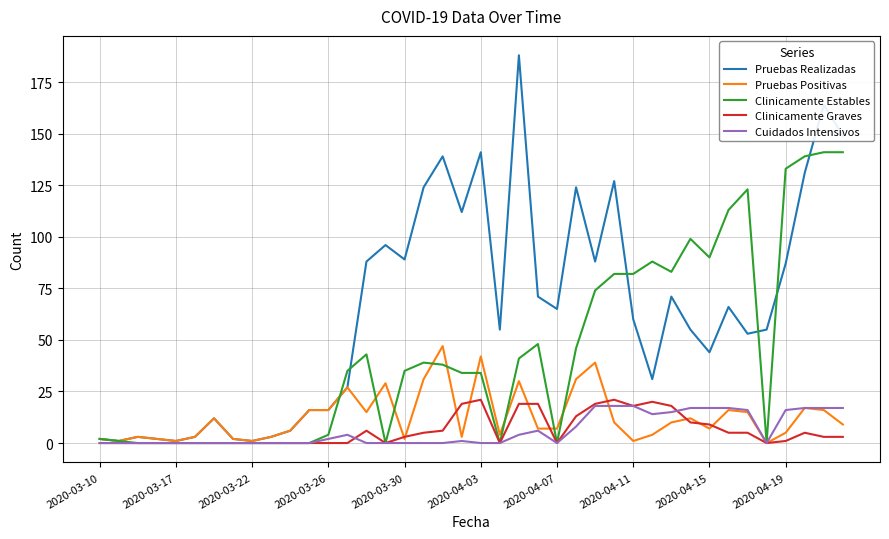

Which series has the largest total across all categories?

Pruebas Realizadas